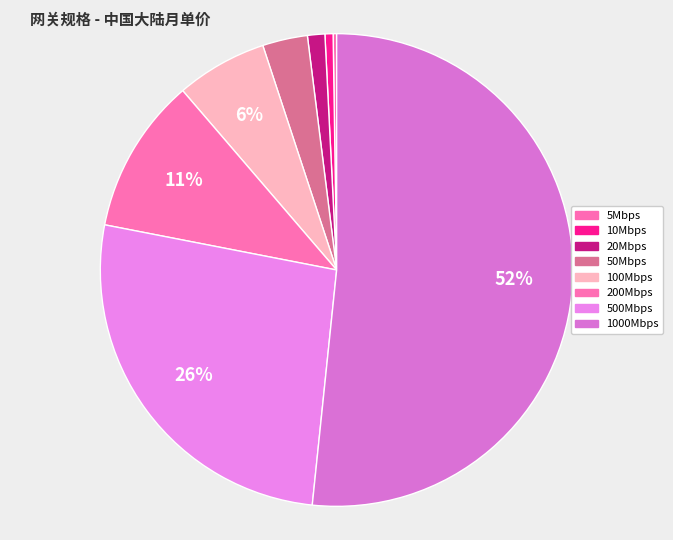

Count the number of slices in the pie.

8